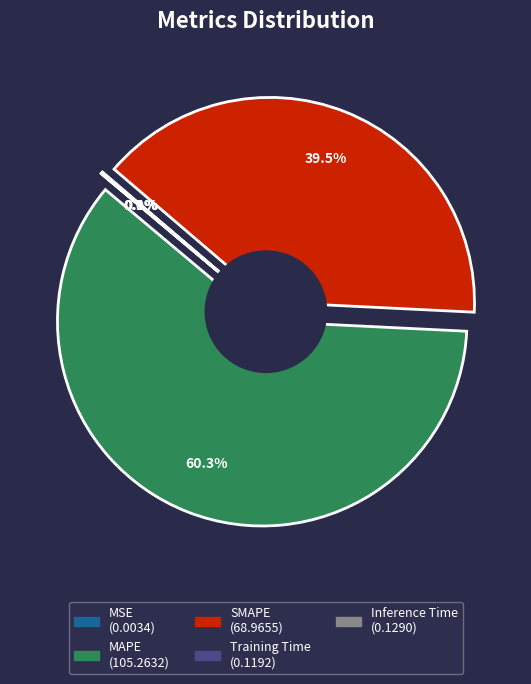

What portion of the pie excludes SMAPE?

60.5%